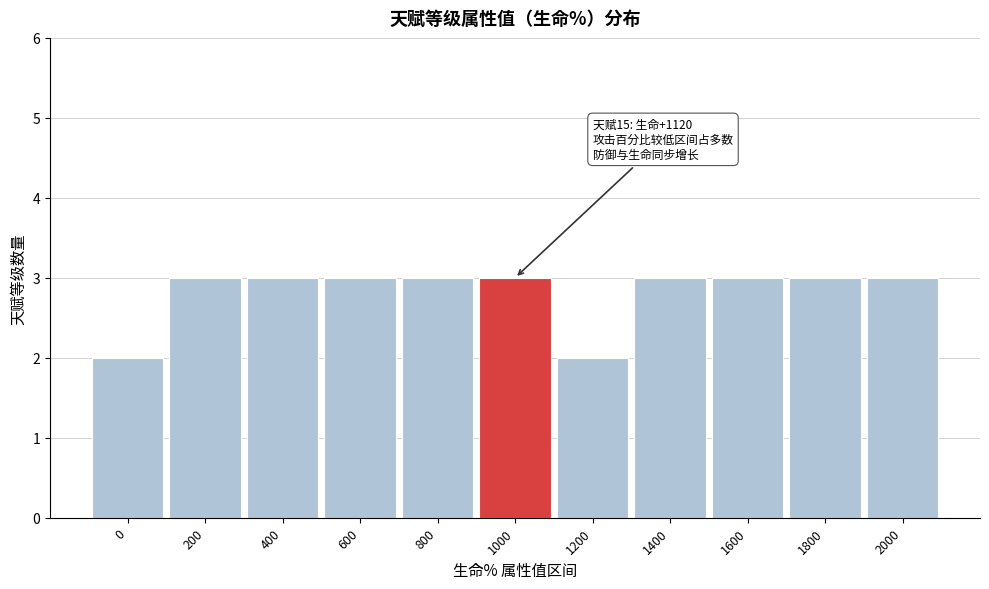

Reading right to left, extract all data points from this chart.

2000=3	1800=3	1600=3	1400=3	1200=2	1000=3	800=3	600=3	400=3	200=3	0=2